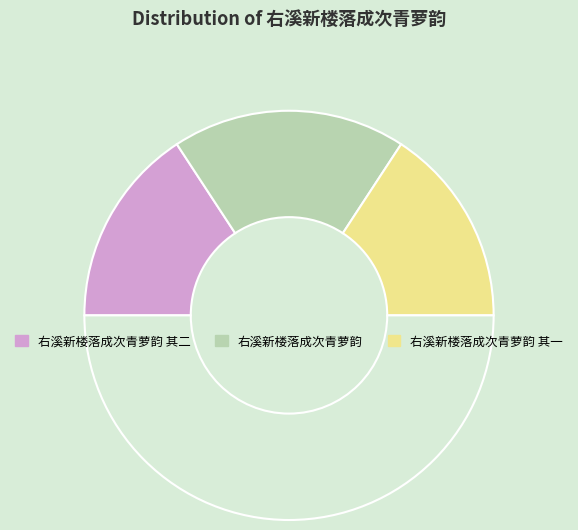

Rank the categories by value from highest to lowest.

右溪新楼落成次青萝韵, 右溪新楼落成次青萝韵 其二, 右溪新楼落成次青萝韵 其一